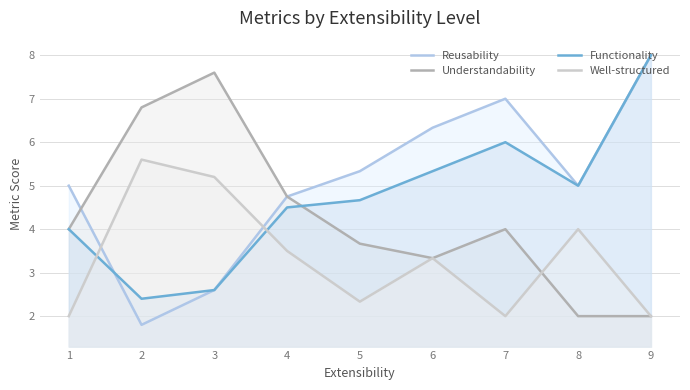

True or false: Well-structured has a value of 5.6 at 2.

True